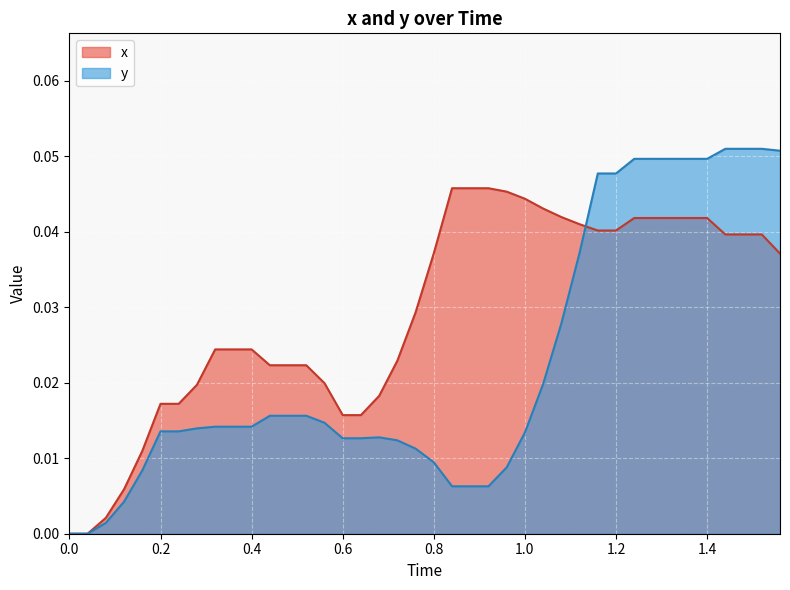

After their last crossing, which series has the higher values: x or y?

y